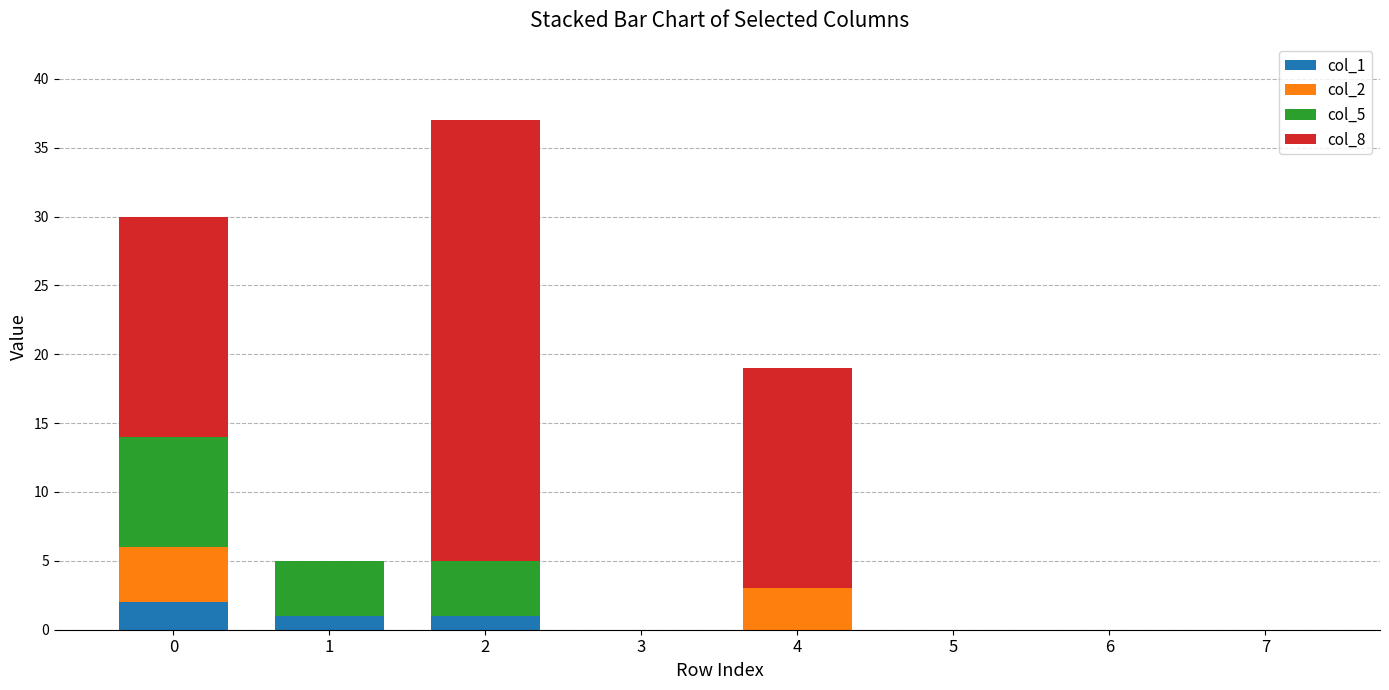

The col_8 series shows 0 at 7. True or false?

True